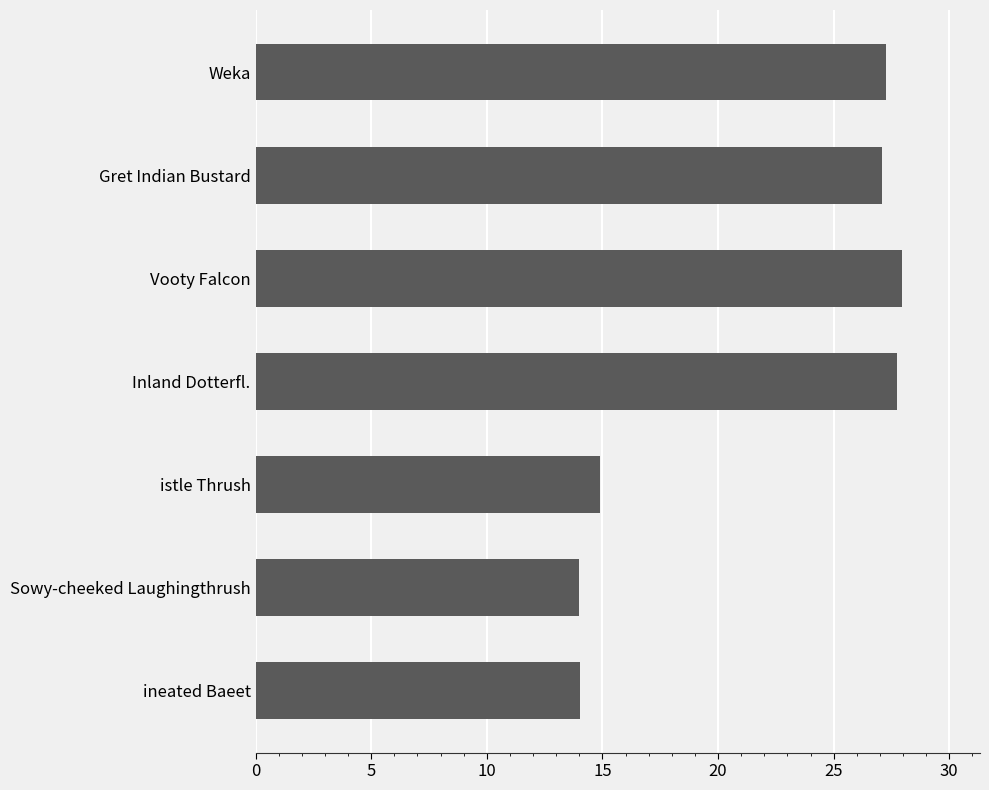

How many distinct data groups are displayed?

1